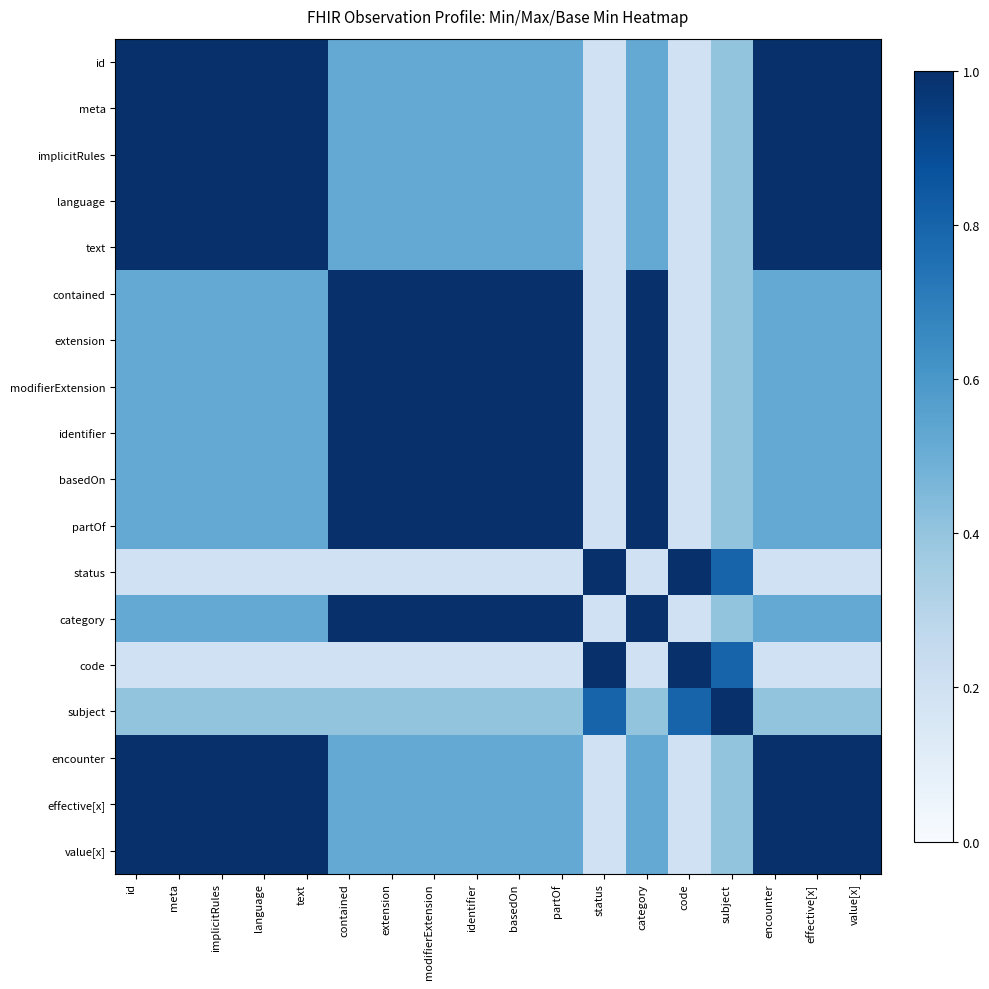

At which category is the sum across all series the highest?

id